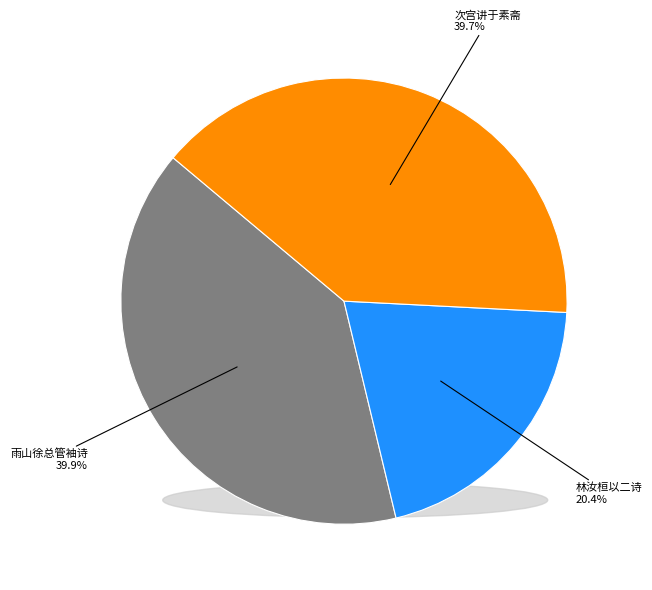

Is there a majority slice in this chart?

No